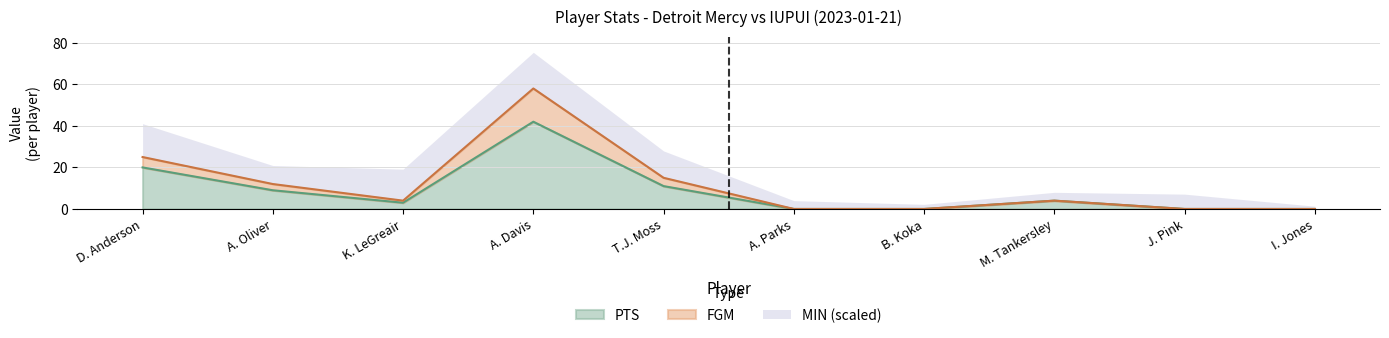

At which category does the chart reach its minimum across all series?

A. Parks